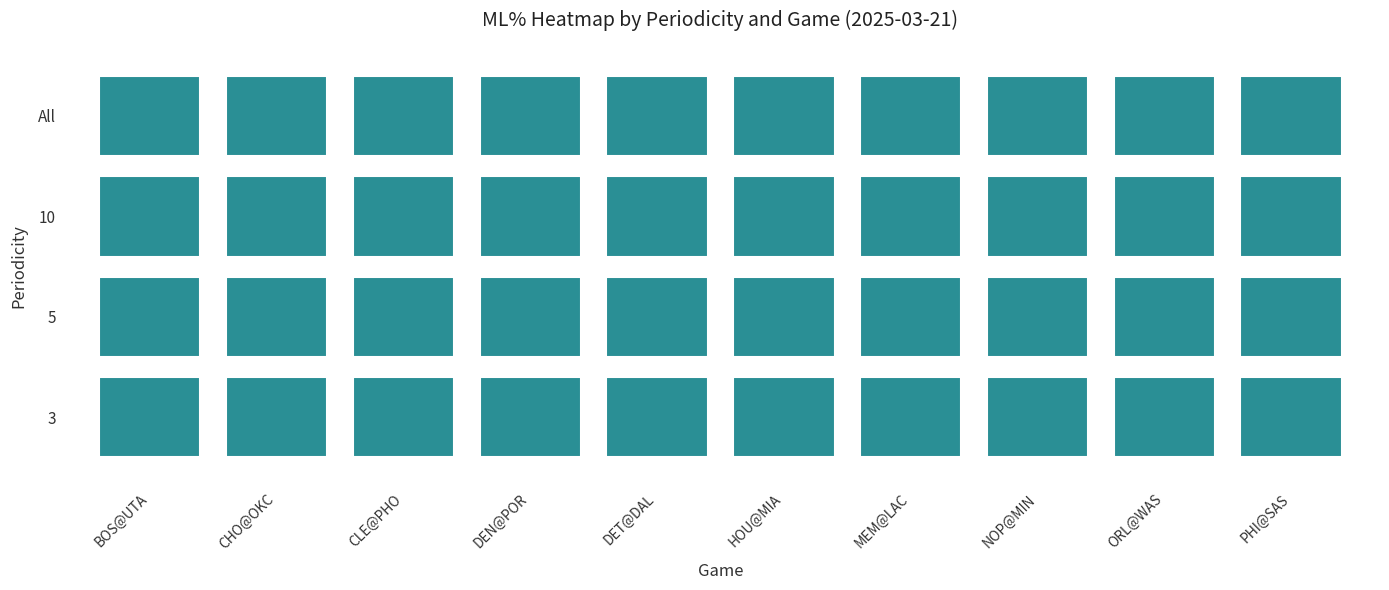

Is the value of PHI@SAS@2025_03_21 at 3 greater than the value of MEM@LAC@2025_03_21 at 5?

No